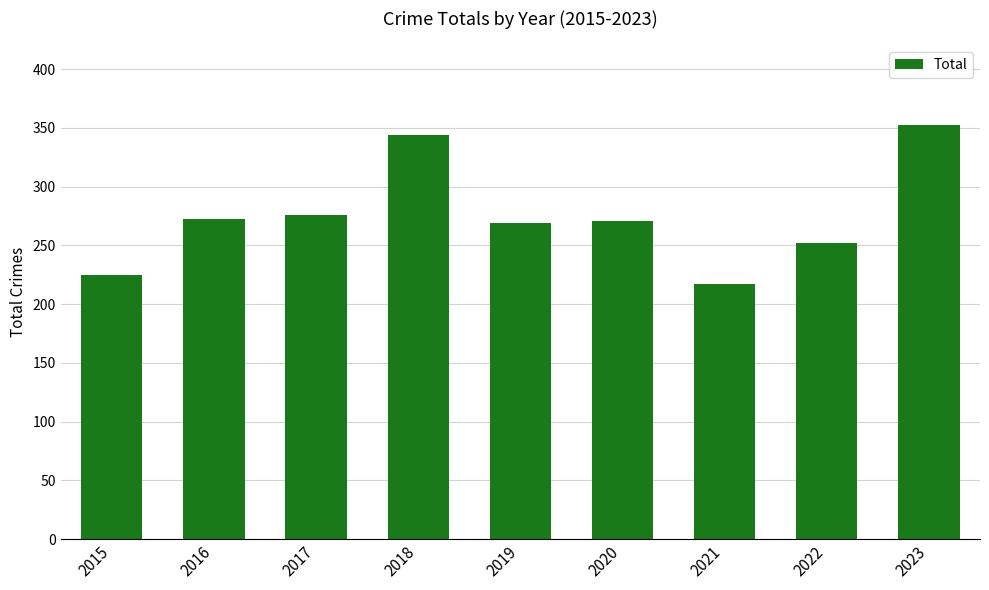

The chart shows a value of 436 at 2017. True or false?

False